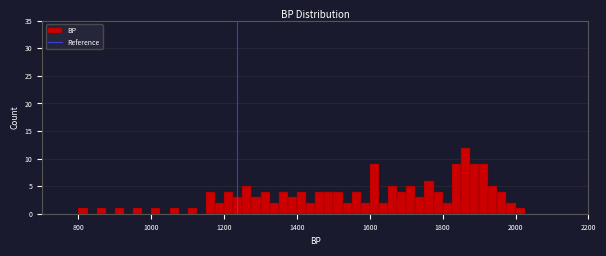

Read against the x-axis, roughly where is the centre of the tallest bar?

1860